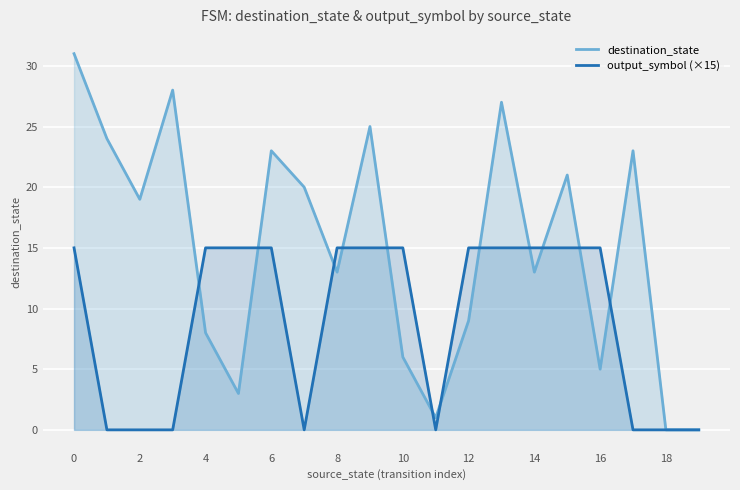

Between 2 and 14, which series saw the biggest shift?

output_symbol (×15)